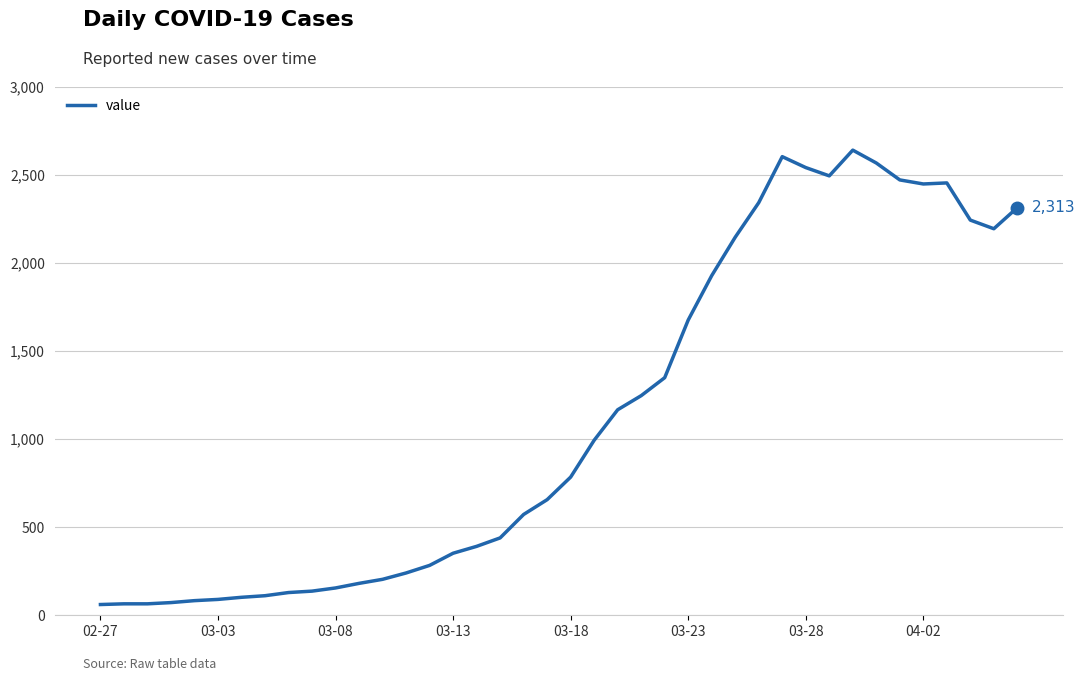

What is the difference between the maximum and minimum values?

2578